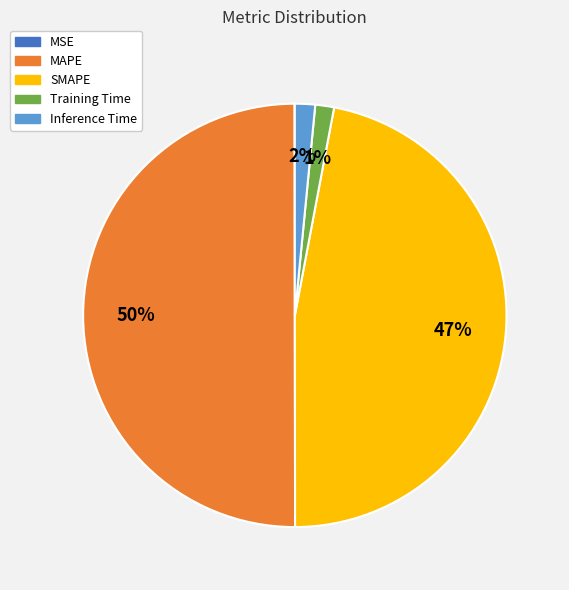

The MAPE slice represents 65% of the pie. True or false?

False